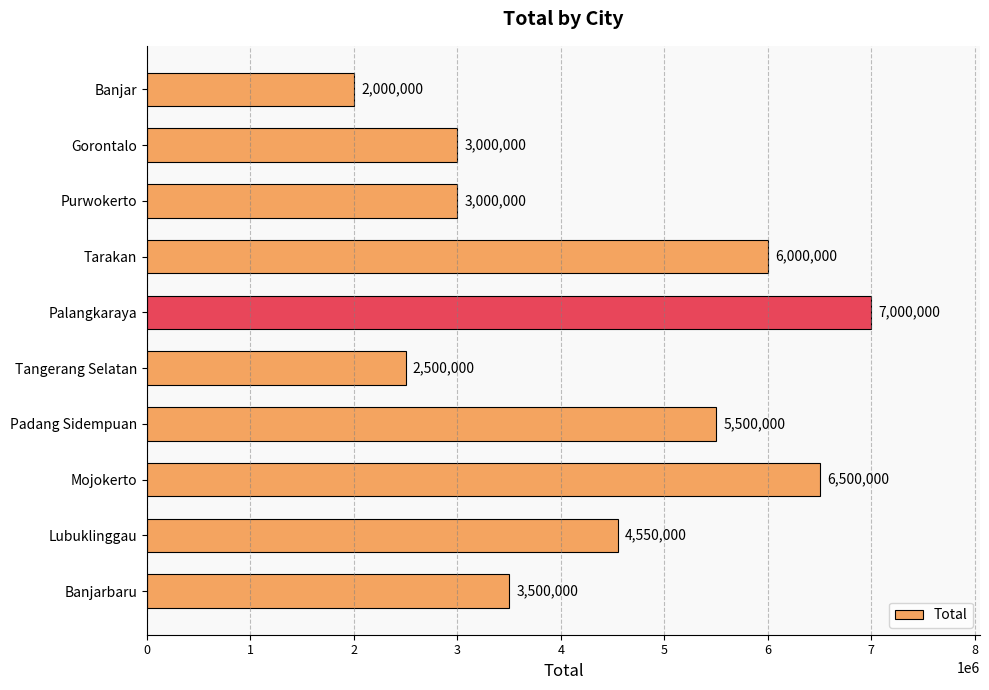

What is the label of the 7th bar from the top?

Padang Sidempuan